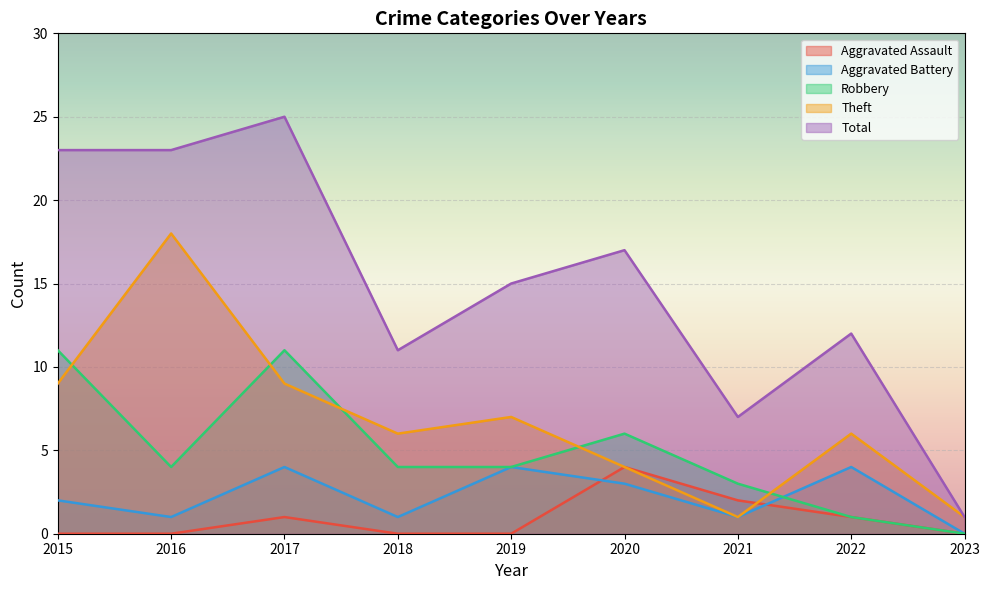

Which category has the lowest value in the Theft series?

2021